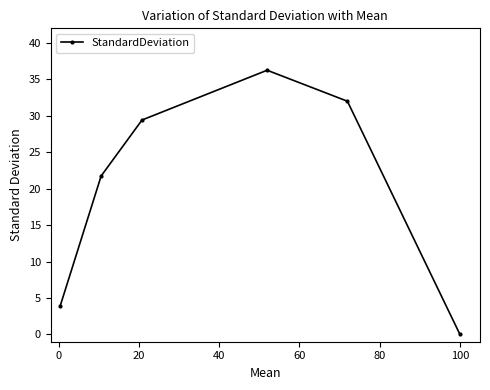

Count the number of values greater than 29.

3